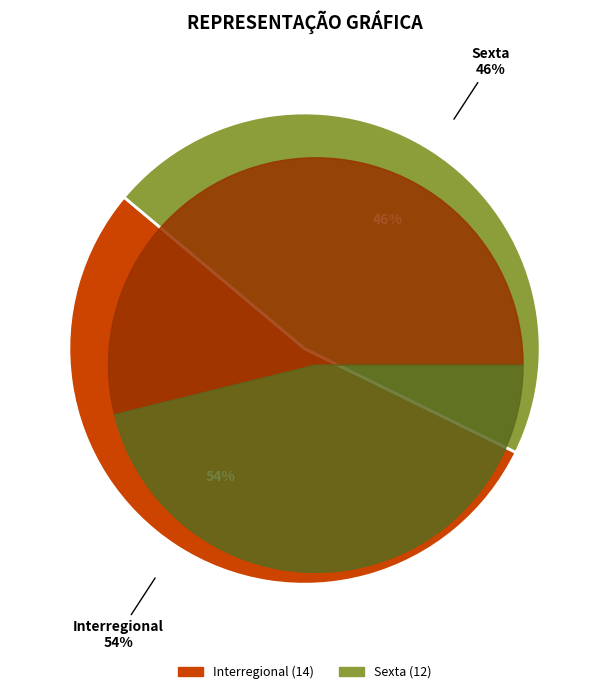

Count the number of slices in the pie.

2